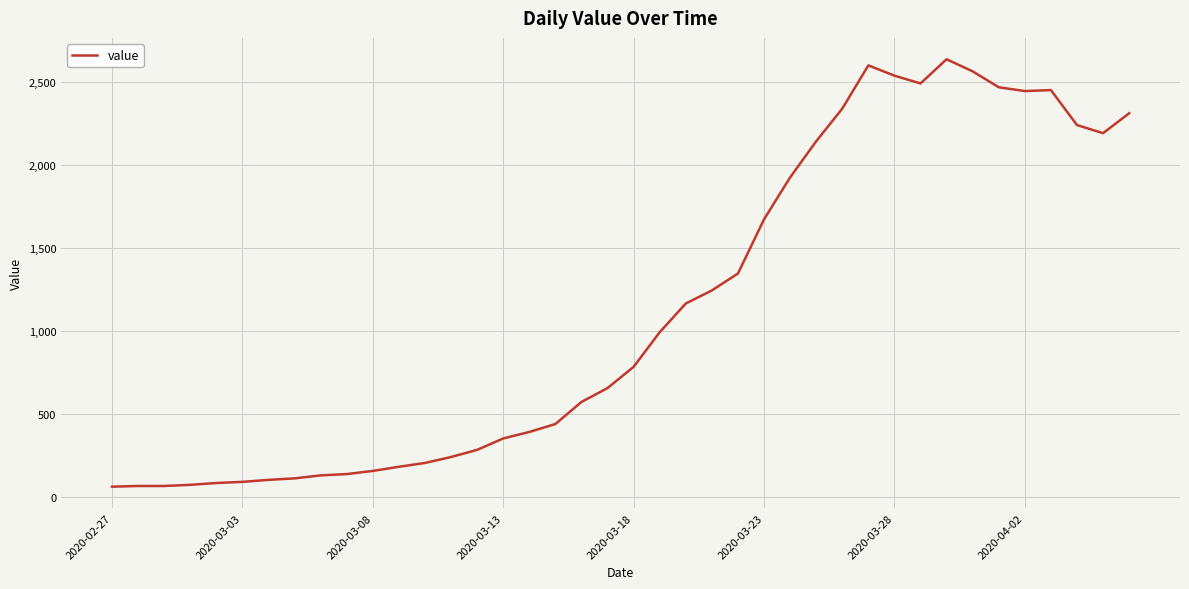

What is the difference between the maximum and minimum values?

2579